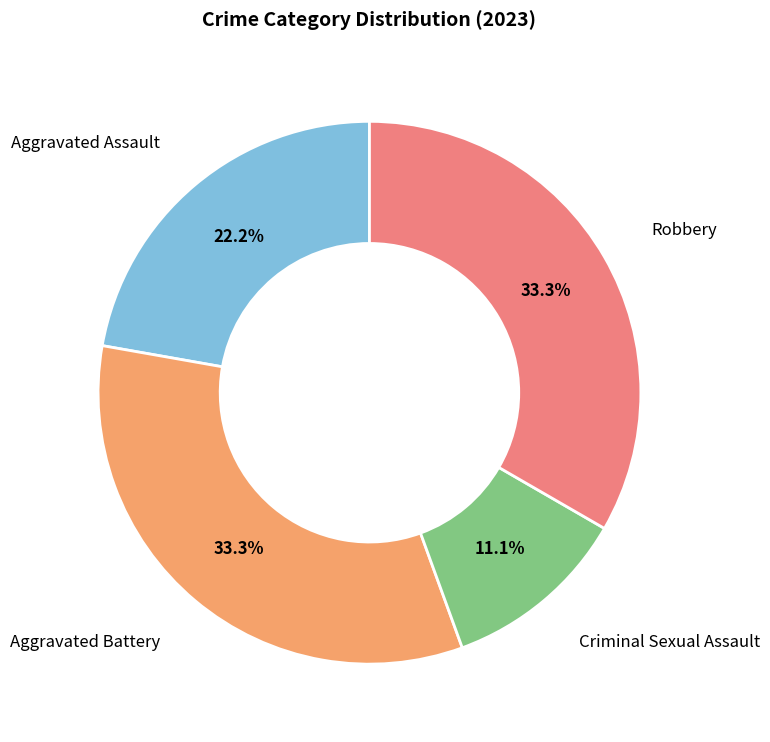

Is there any slice that represents more than half of the pie?

No